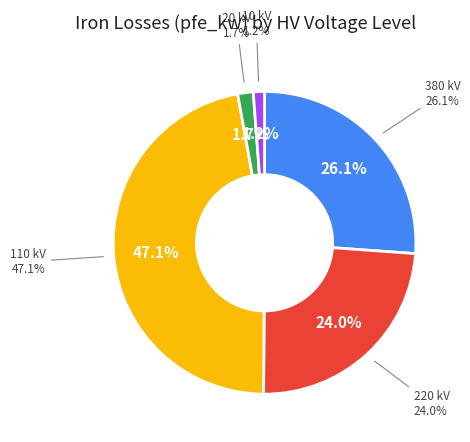

Between 10 and 110, which is larger?

110